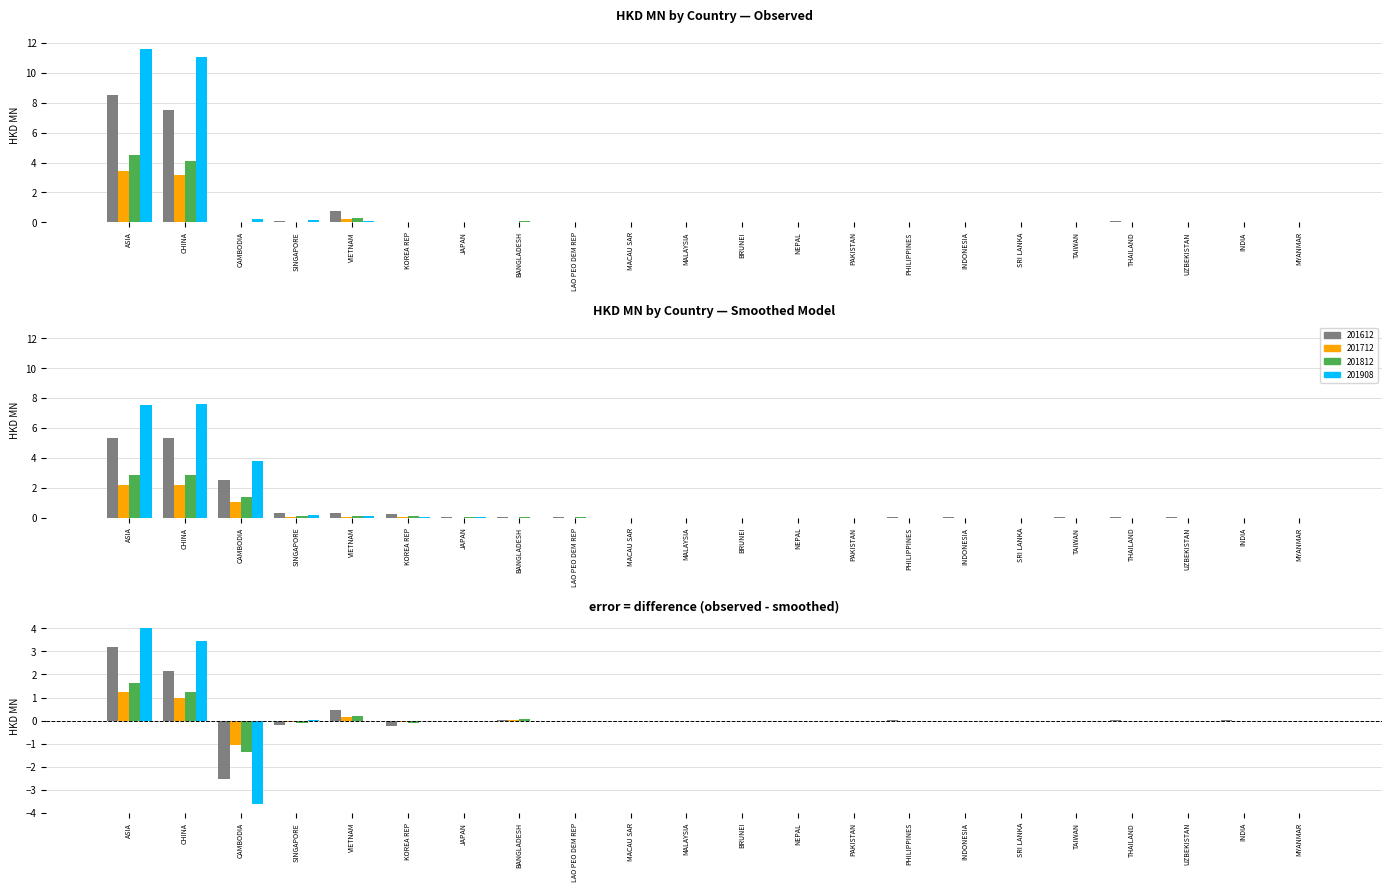

The value of 201612 at NEPAL is 4.6. True or false?

False